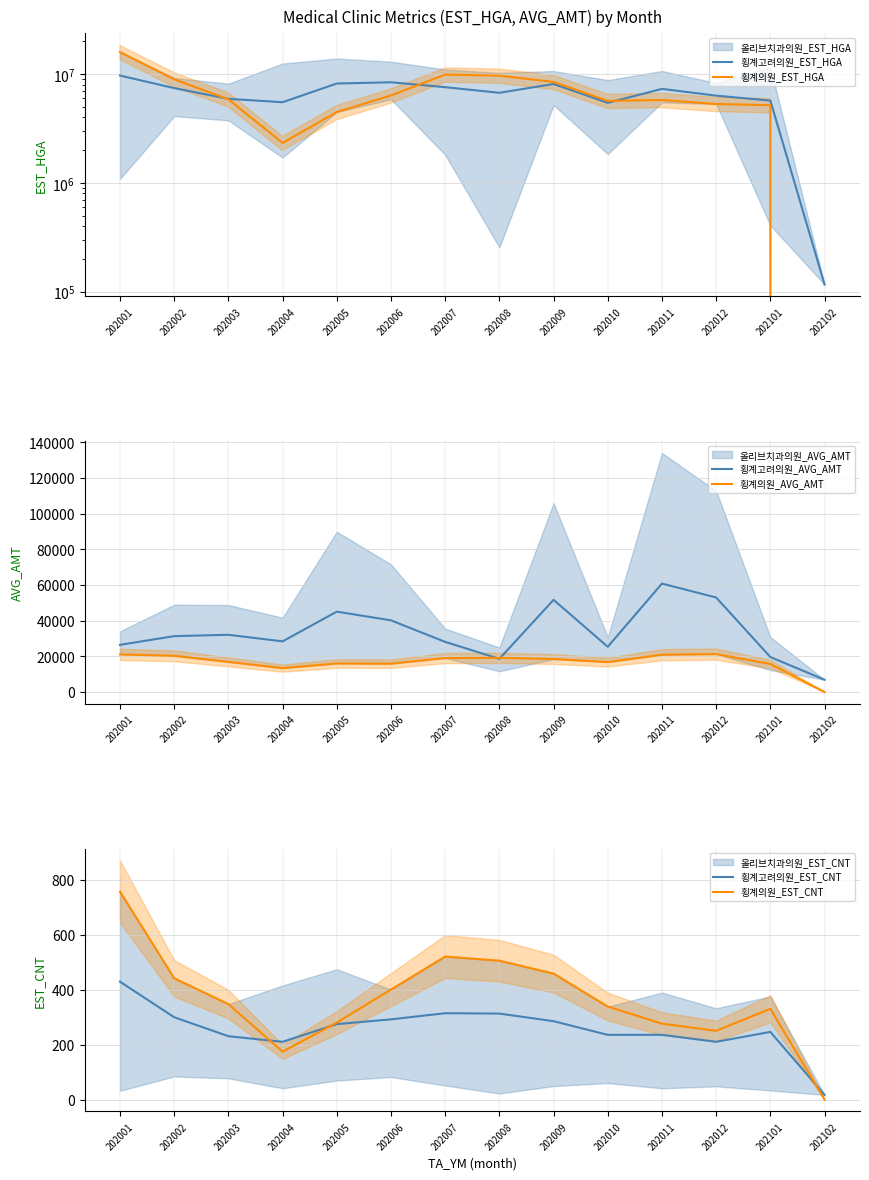

At how many categories does at least one series exceed 9588166?

3